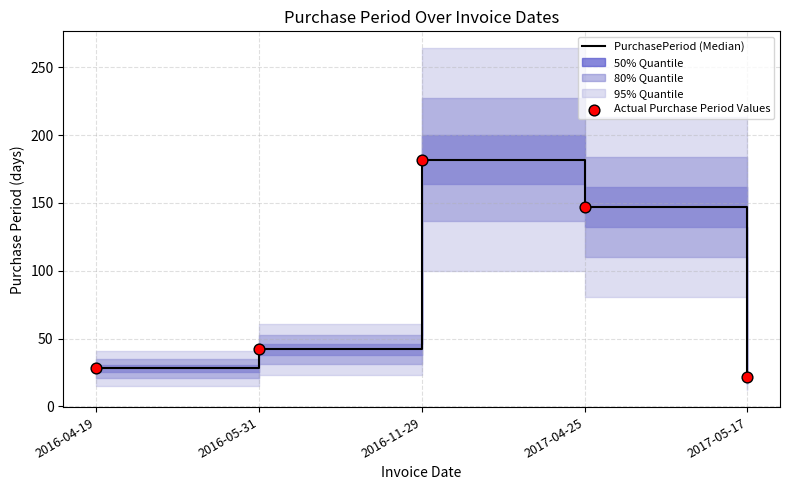

Which series has the largest total across all categories?

PurchasePeriod (Median)